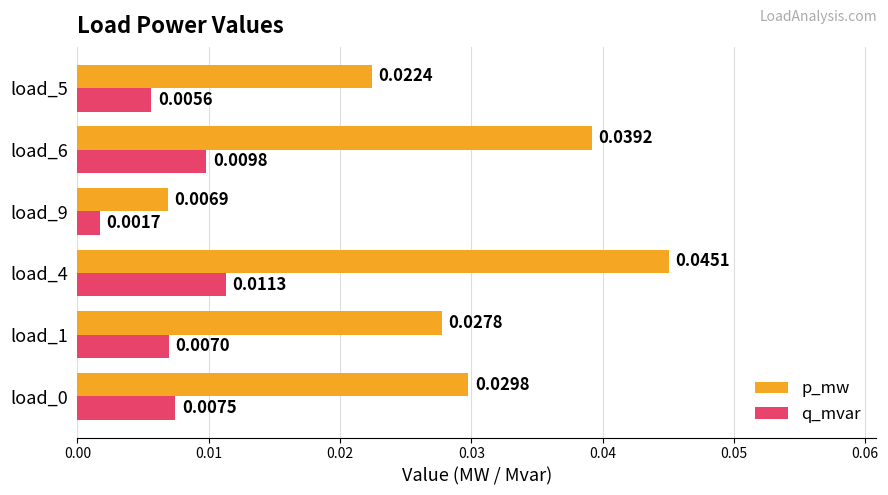

At which label is q_mvar closest to 0?

load_9